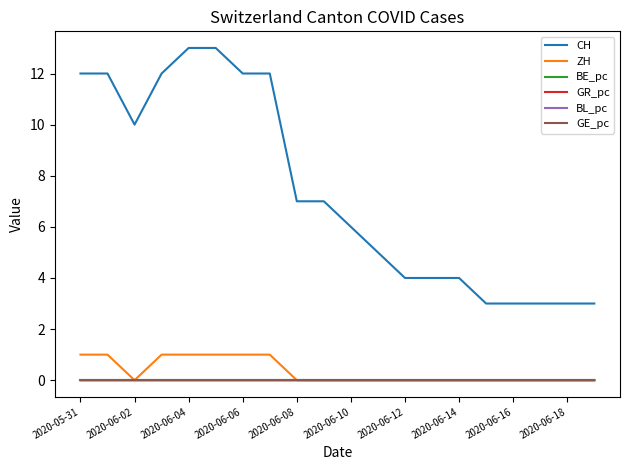

What is the maximum value shown in the chart?

13.0